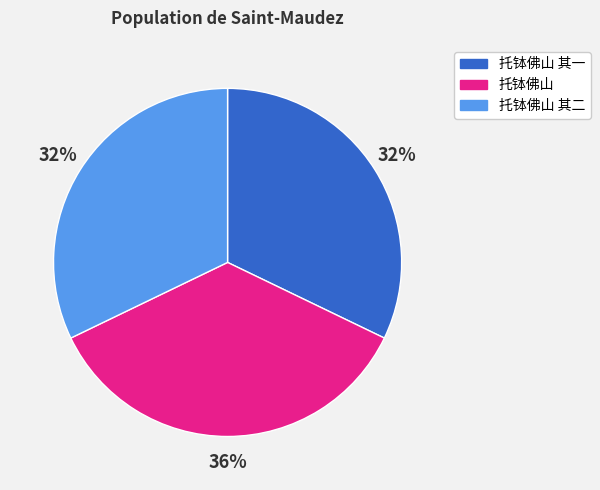

Between 托钵佛山 其二 and 托钵佛山, which is larger?

托钵佛山